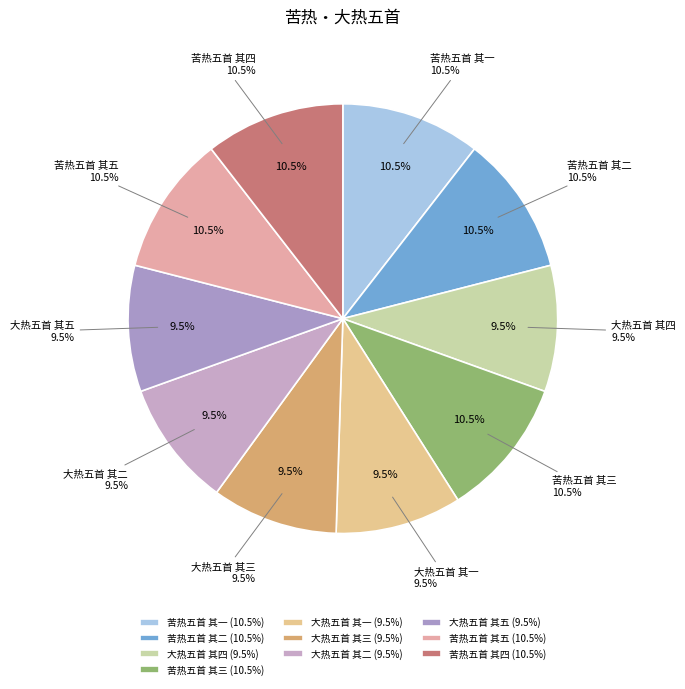

Does 大热五首 其五 account for over 50% of the chart?

No